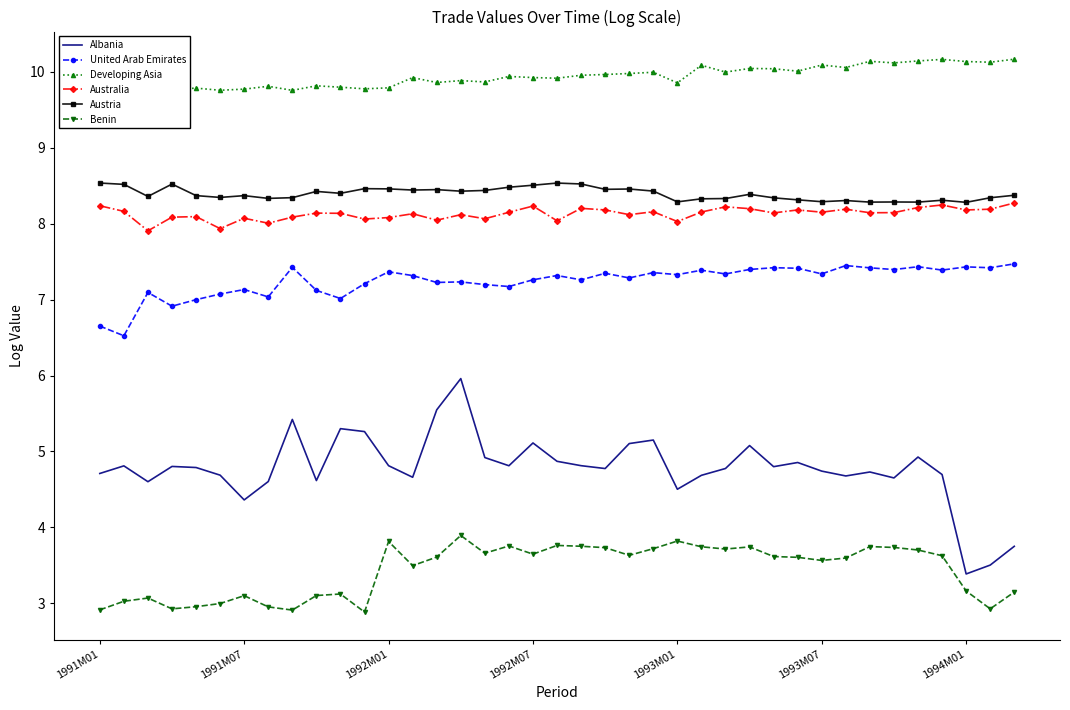

What is the minimum value for Benin?

2.9